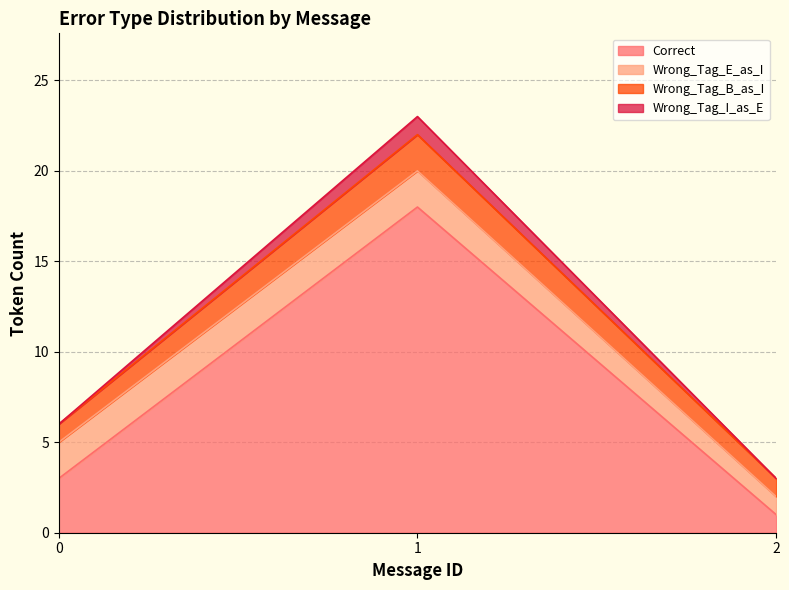

What is the spread (max minus min) of values at 2?

2